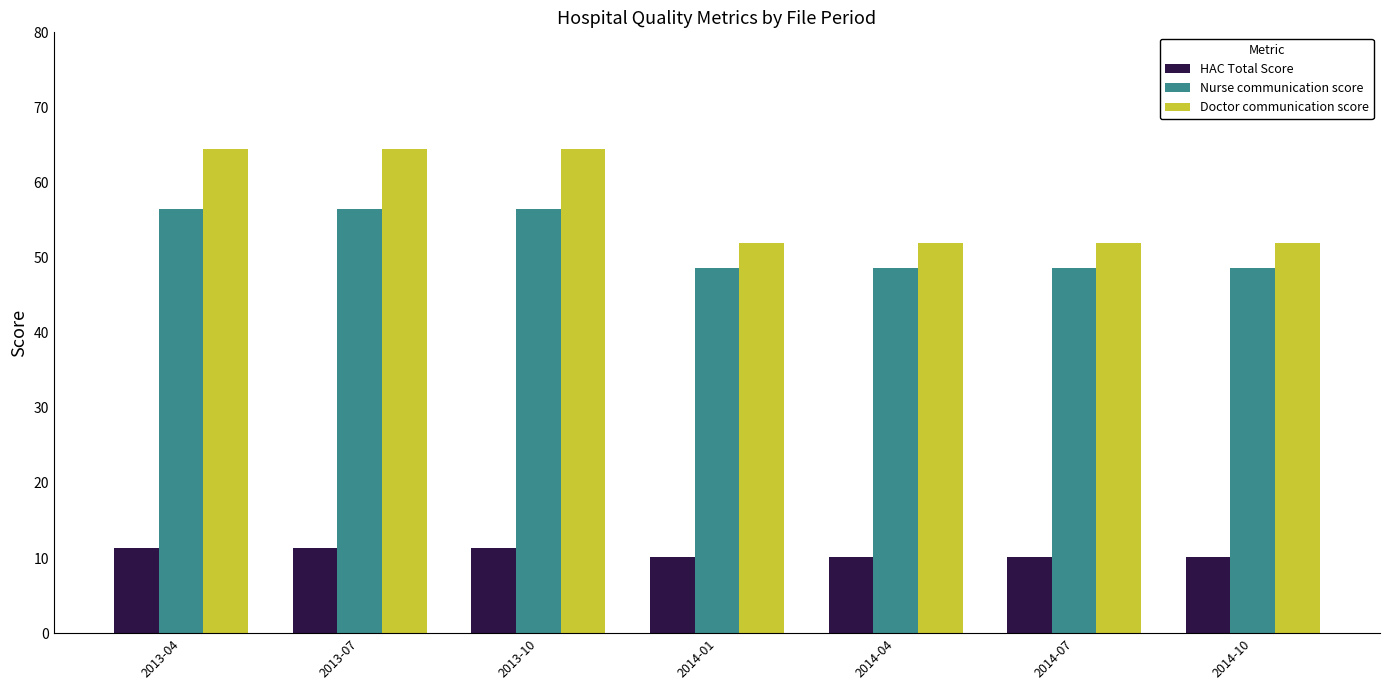

What is the difference between the maximum and second lowest values in the HAC Total Score series?

1.2